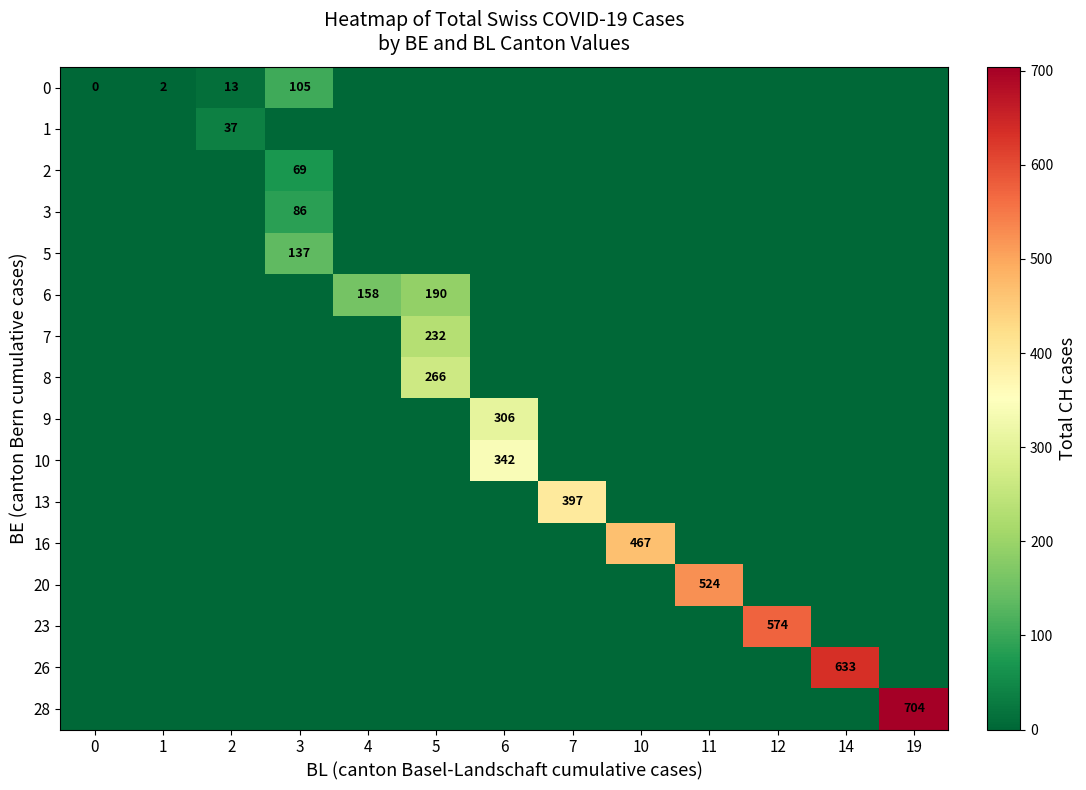

True or false: row_14 has a value of -276.4 at 7.

False